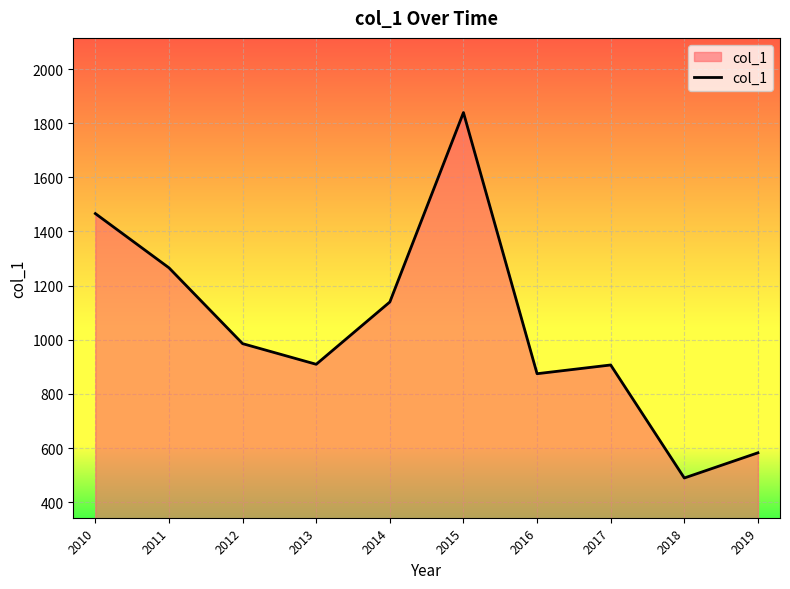

What is the ratio of the value at 2017 to the value at 2016?

1.0